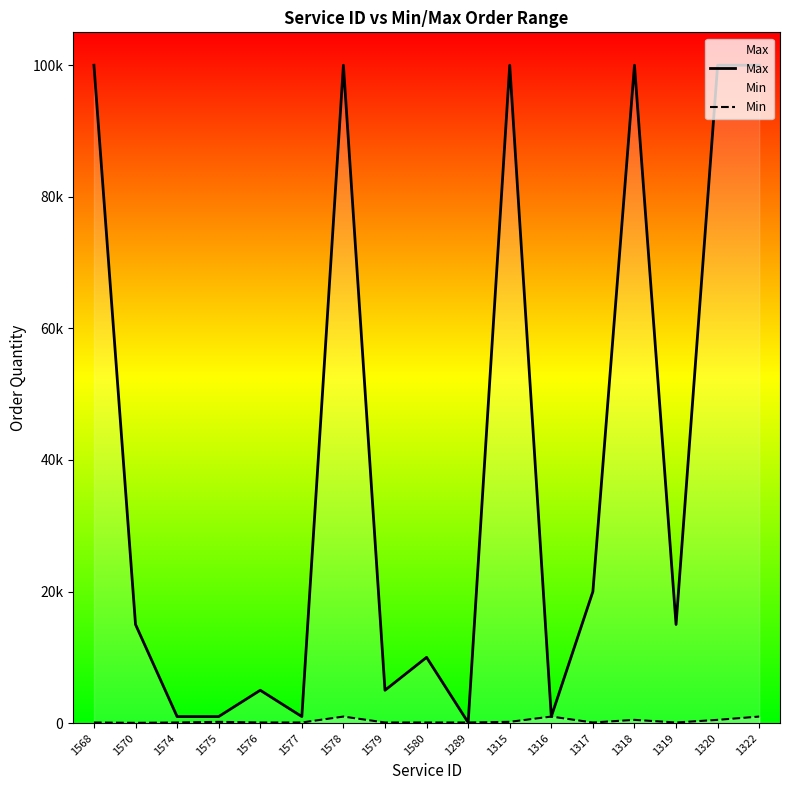

How many lines are shown in the chart?

2